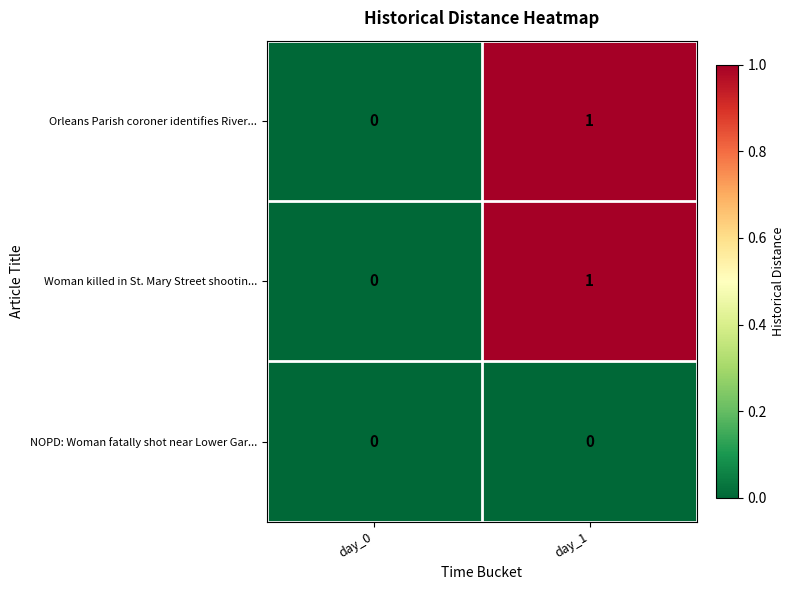

At which label is Orleans Parish coroner identifies River... closest to 0?

day_0